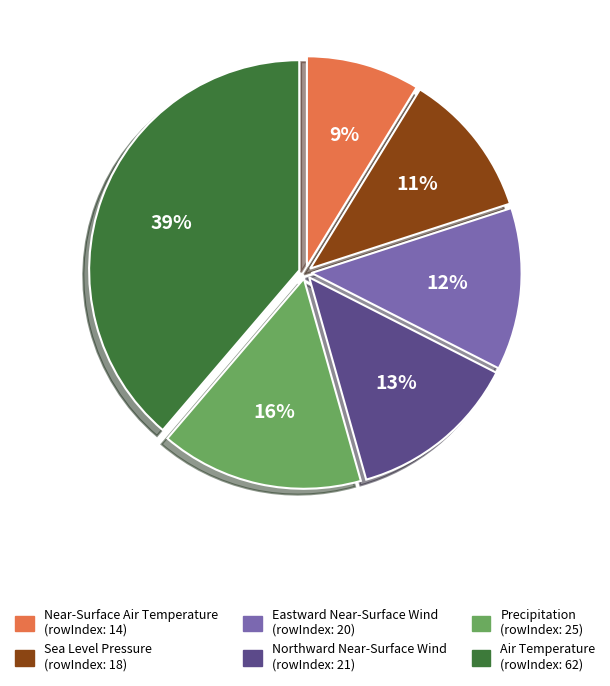

Does any single category account for the majority?

No